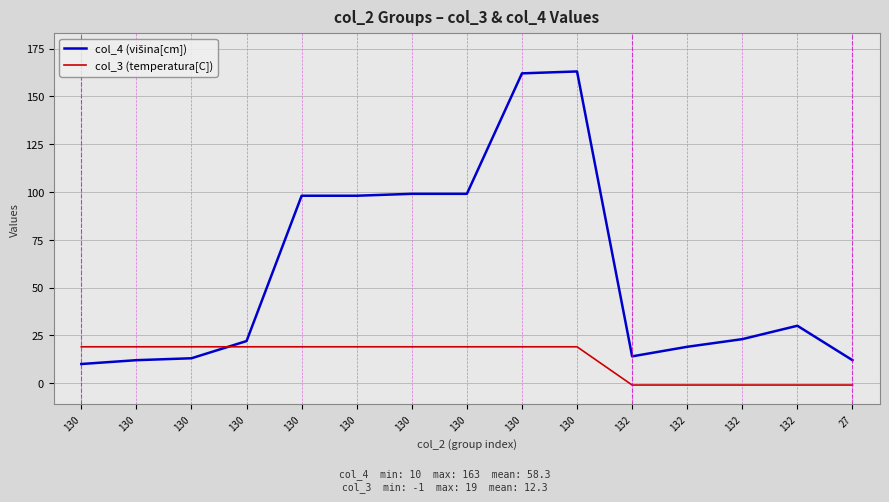

The value of col_3 (temperatura[C]) at 130 is 19. True or false?

True